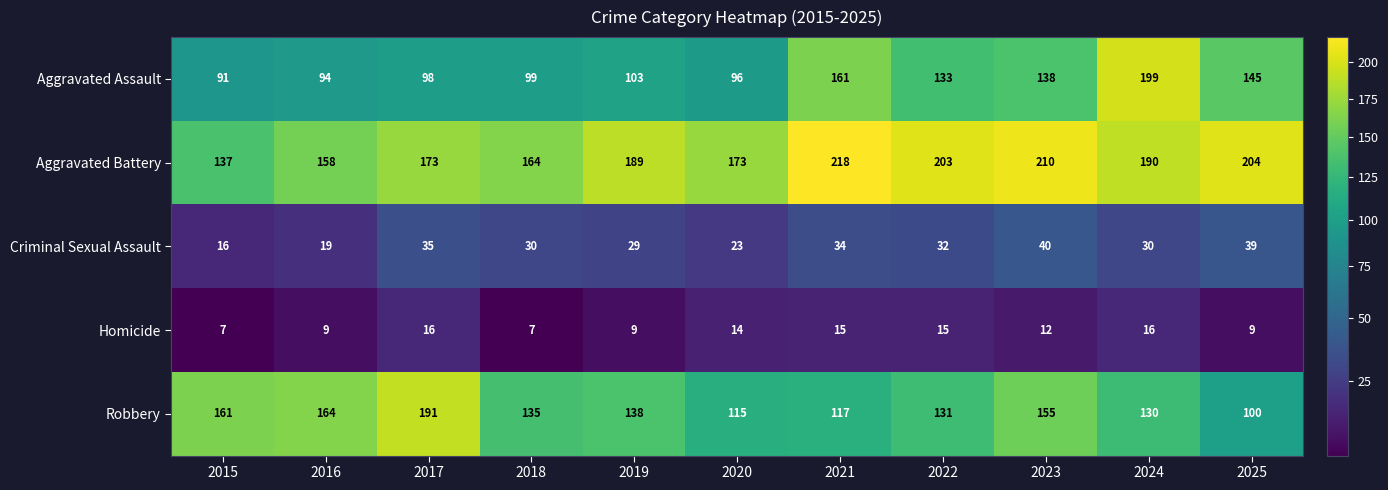

True or false: Criminal Sexual Assault has a value of 35 at 2017.

True